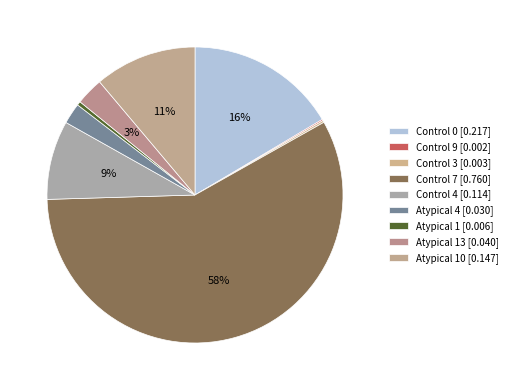

Which category has the smallest portion of the pie?

Control 9